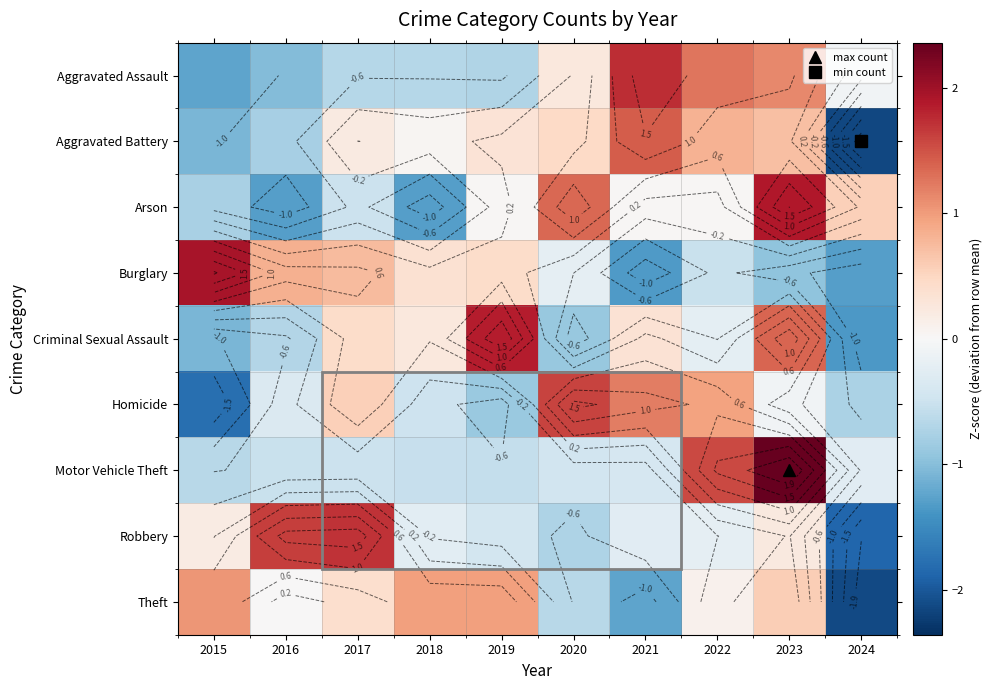

List the series in order of their peak value, lowest first.

Theft, Aggravated Battery, Homicide, Robbery, Aggravated Assault, Criminal Sexual Assault, Arson, Burglary, Motor Vehicle Theft